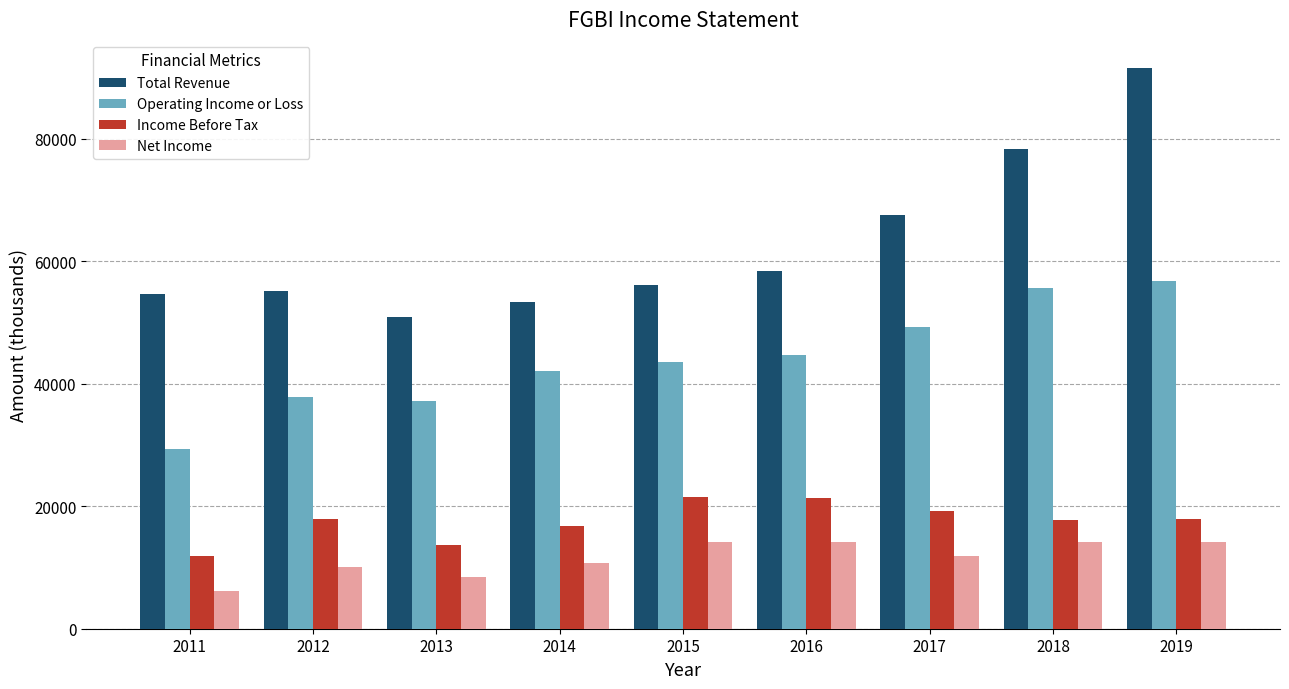

Which label corresponds to the smallest value in the chart?

2011